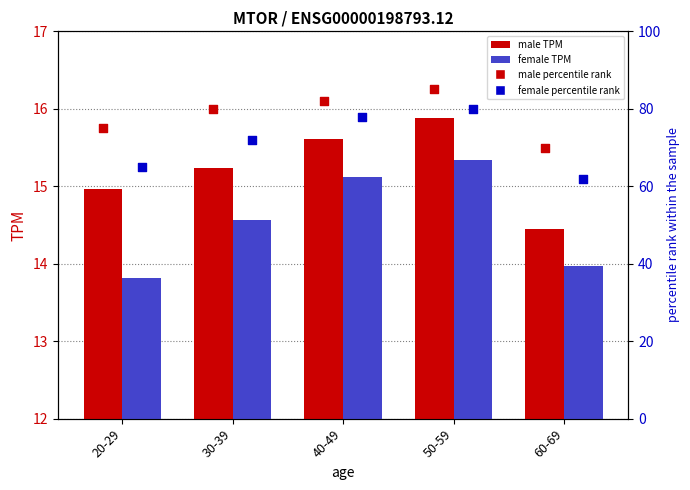

Which series has the largest total across all categories?

male pct